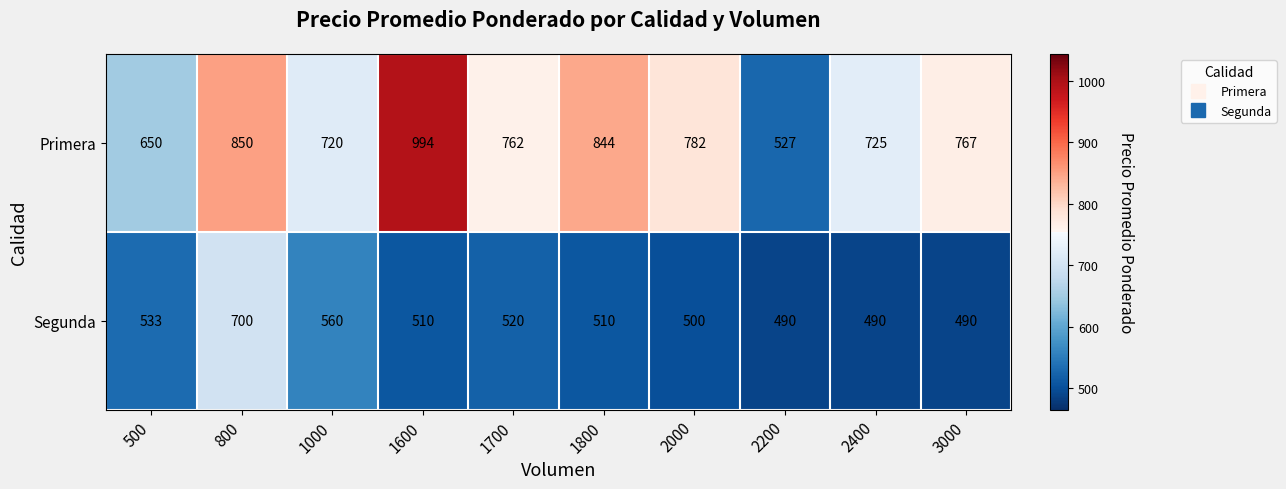

Where is Primera nearest to the value 760?

1700